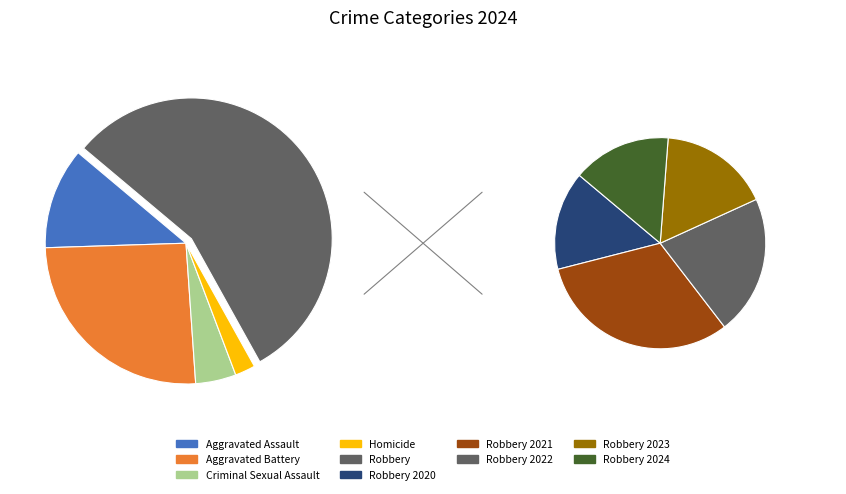

To the nearest percent, what percentage of the pie is Homicide?

2%